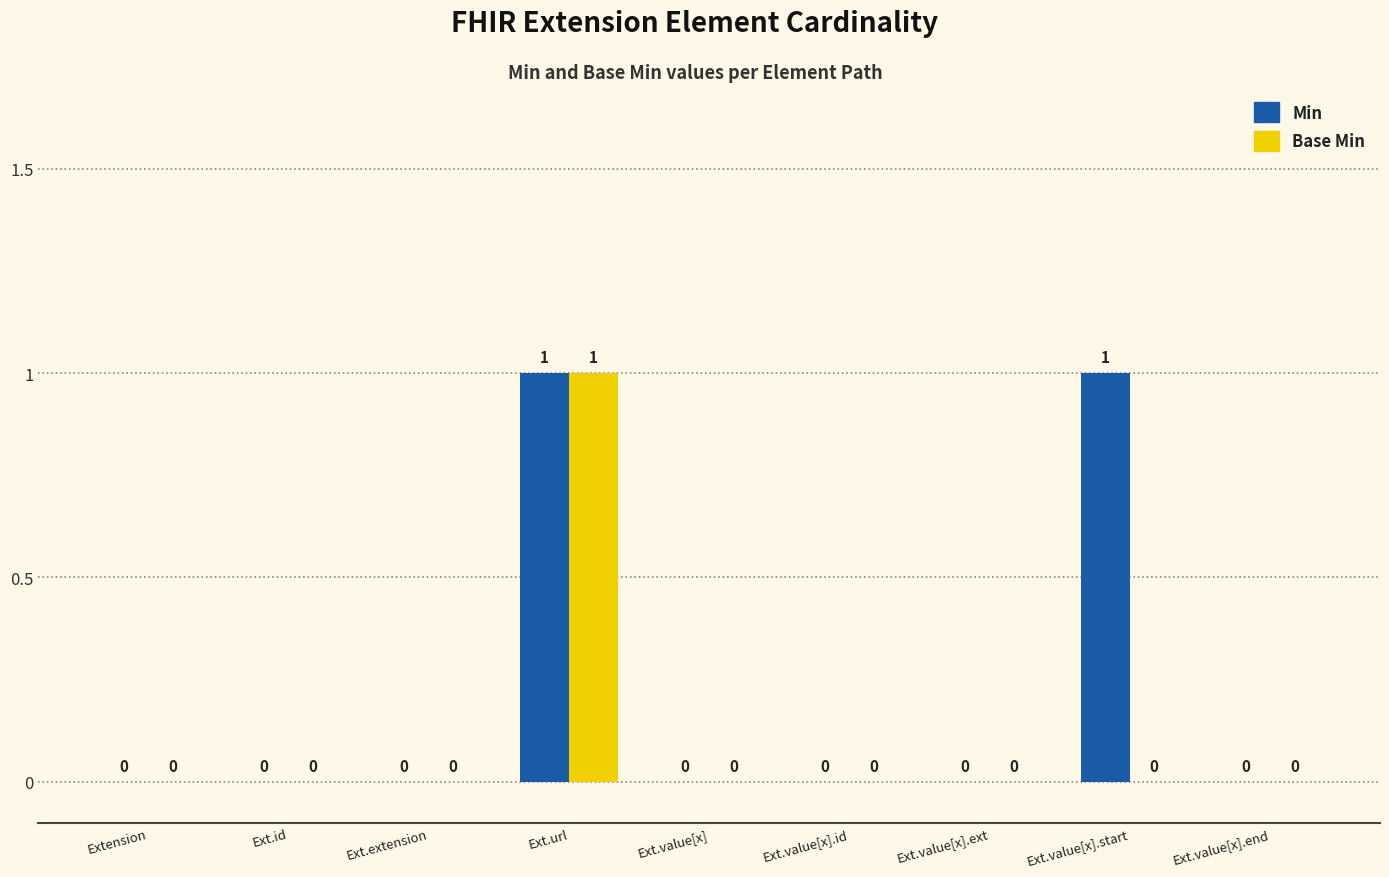

What is the maximum value for Base Min?

1